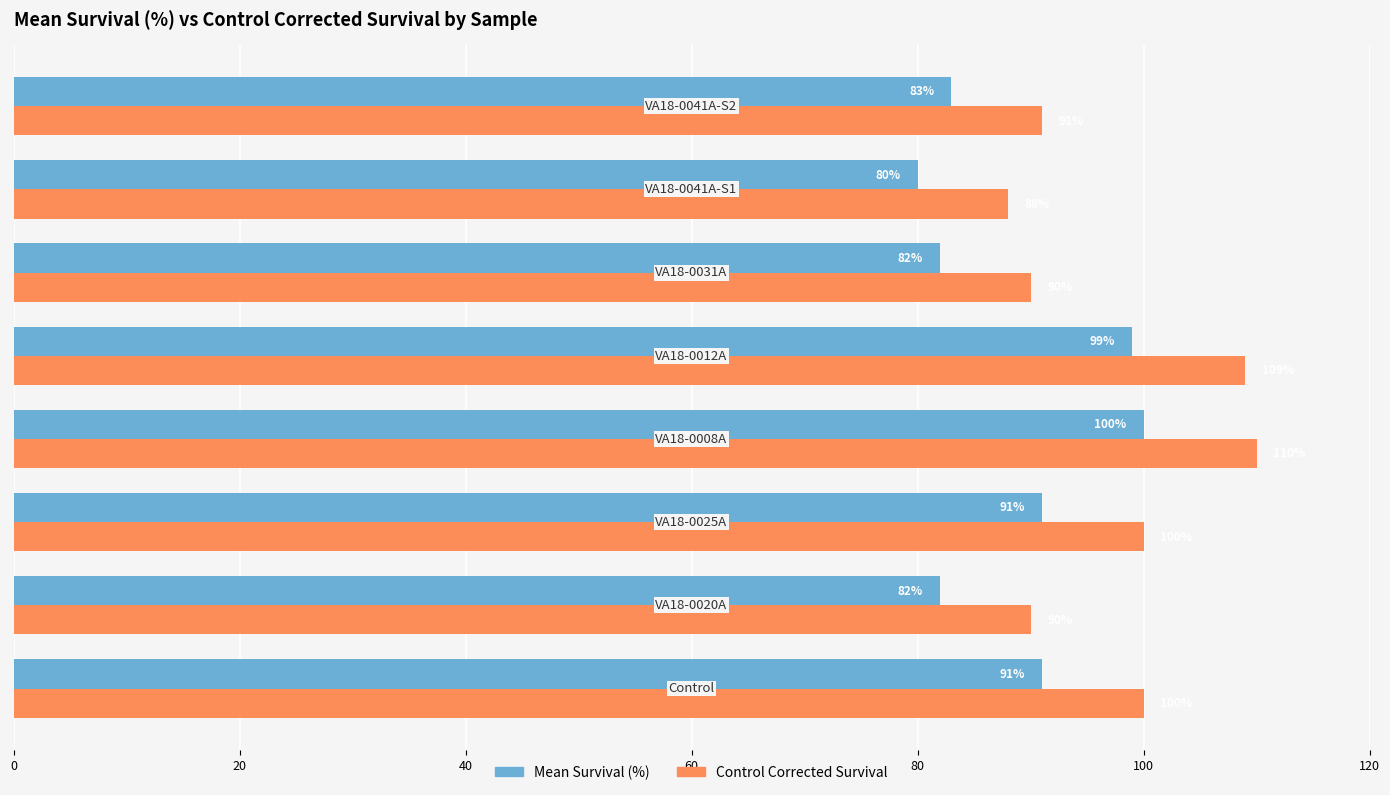

Rank the series by their average value, from lowest to highest.

Mean Survival (%), Control Corrected Survival